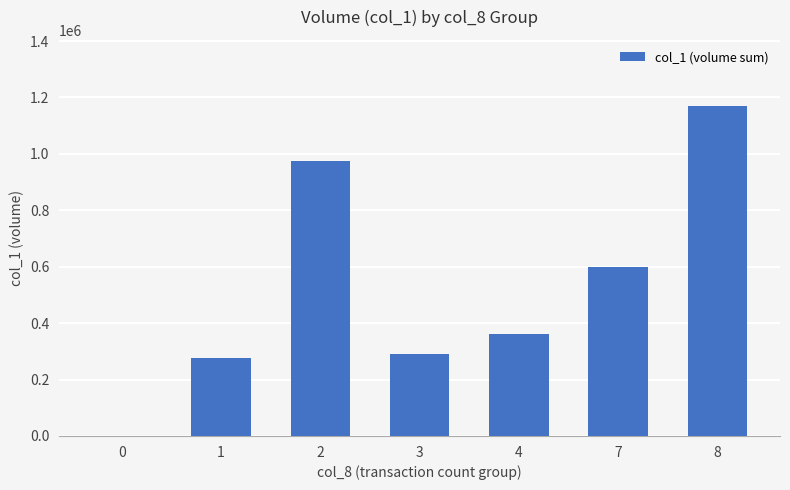

What is the average value?

524857